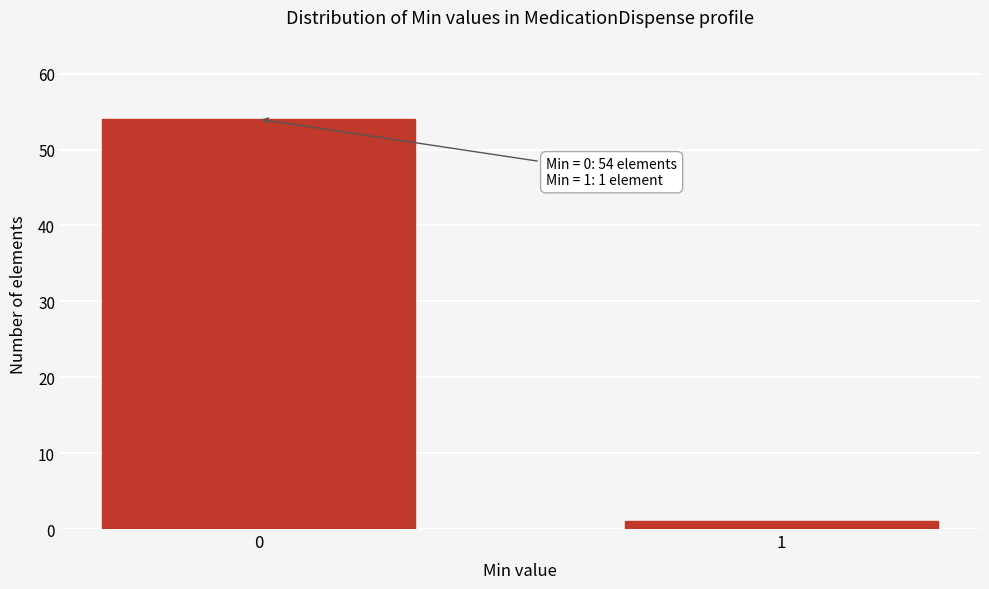

Reading right to left, what are all the values shown in this chart?

1	54